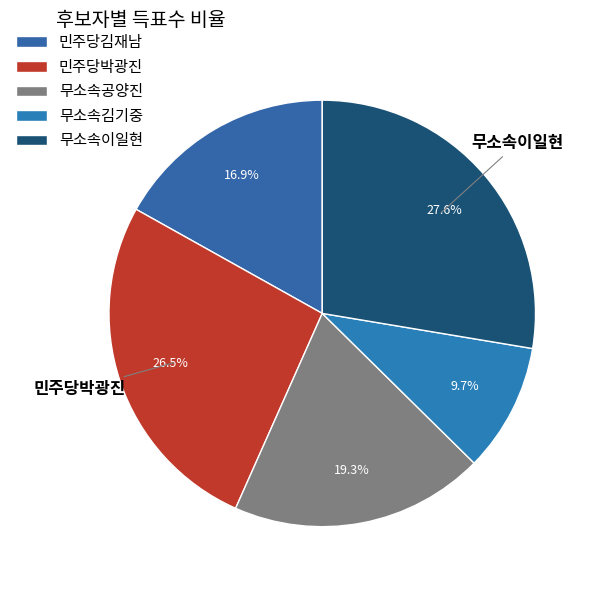

Count the number of slices in the pie.

5